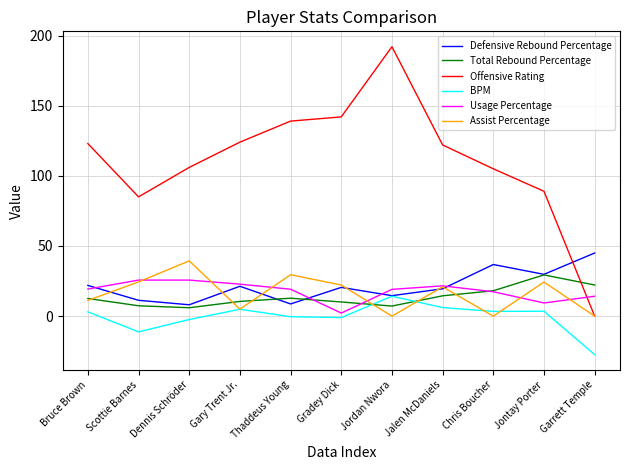

Rank the series by their maximum value, from lowest to highest.

BPM, Usage Percentage, Total Rebound Percentage, Assist Percentage, Defensive Rebound Percentage, Offensive Rating